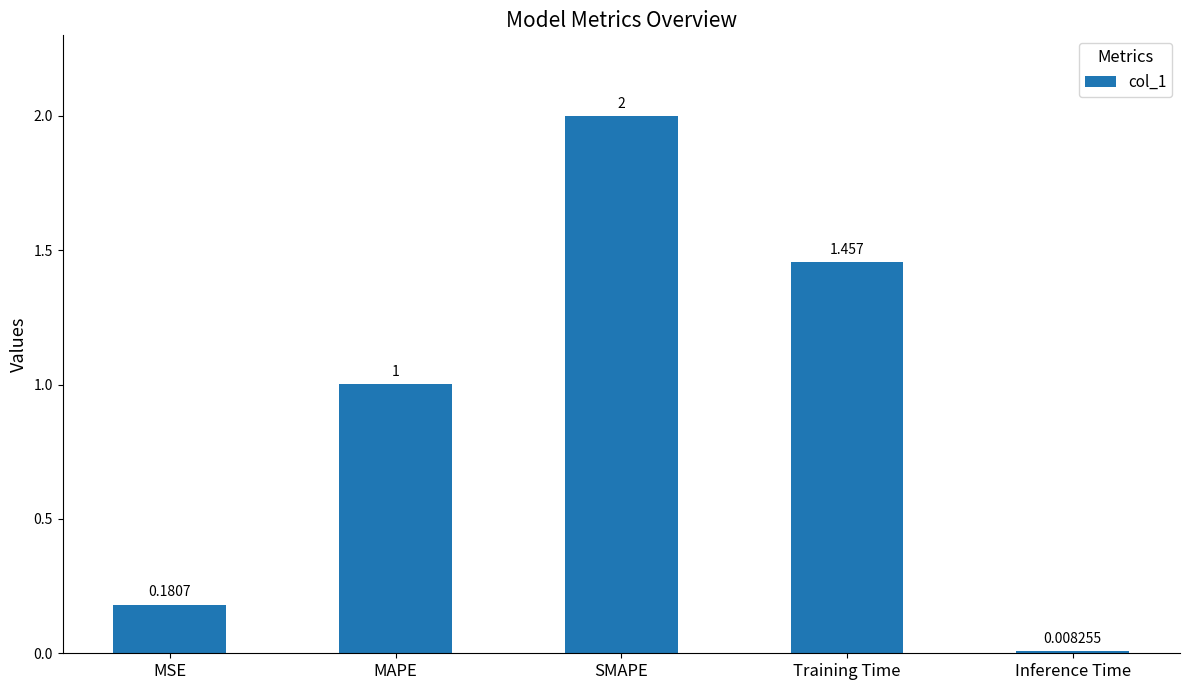

Rank the categories by value from highest to lowest.

SMAPE, Training Time, MAPE, MSE, Inference Time